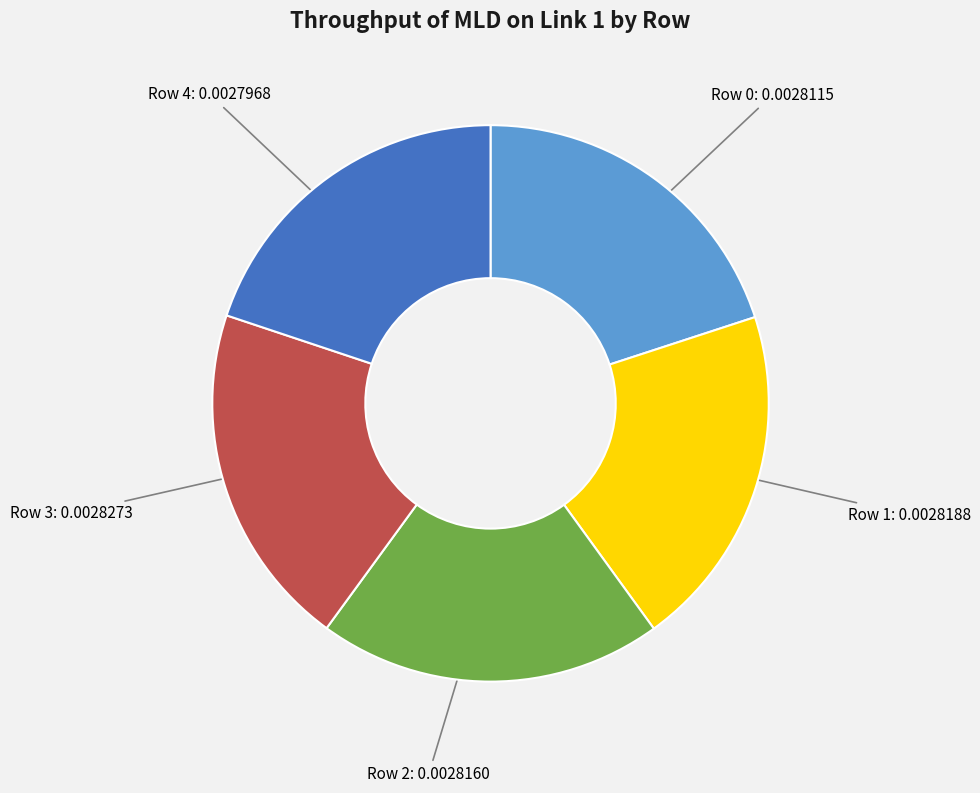

Is there any slice that represents more than half of the pie?

No